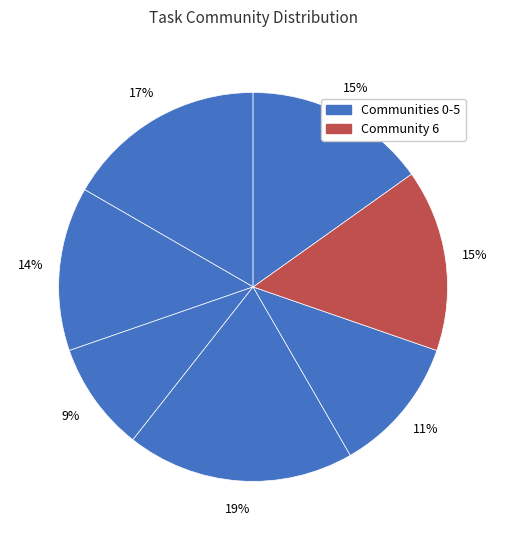

To the nearest percent, what is the average slice percentage?

14%